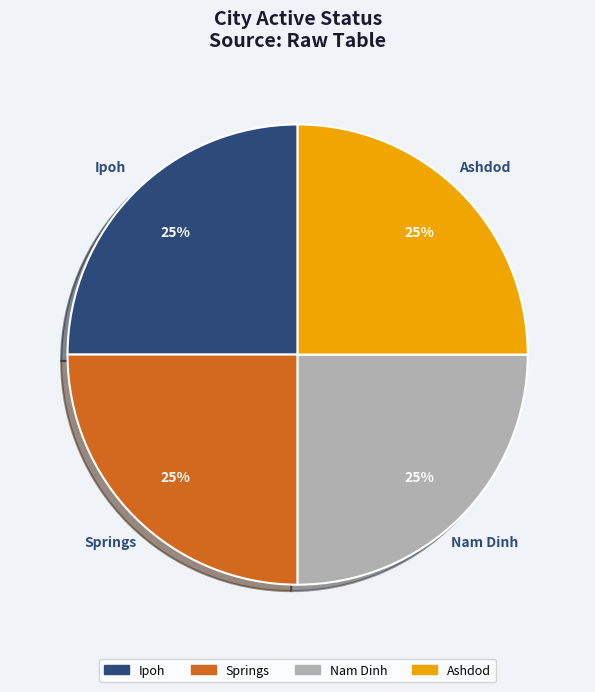

Does any single category account for the majority?

No